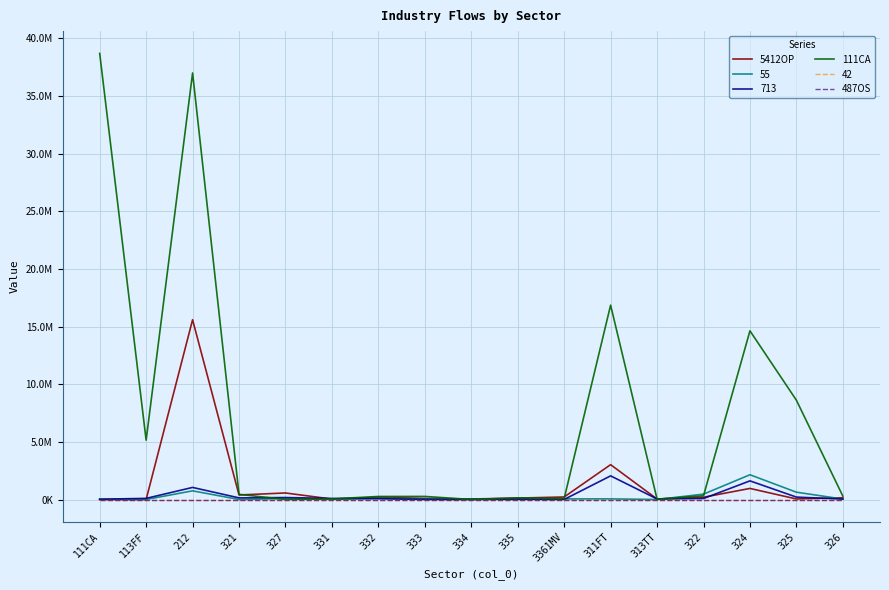

At which label does 5412OP first exceed 153891?

212